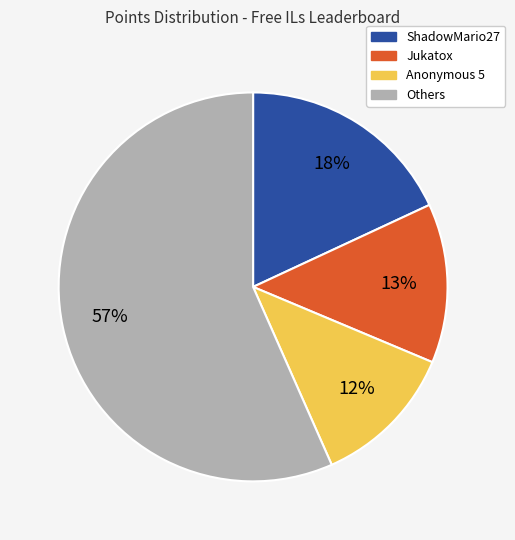

To the nearest percent, what is the difference between the largest and smallest slice percentages?

45%